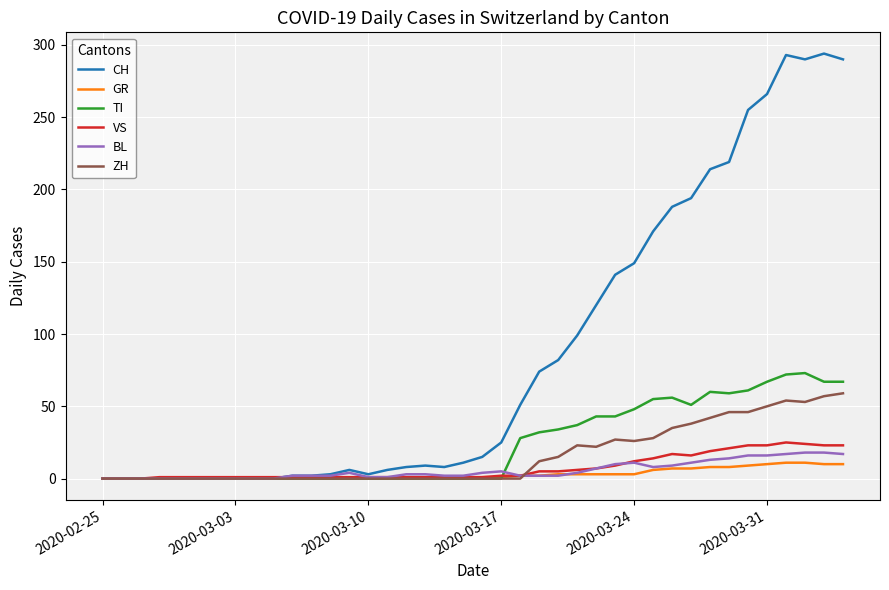

Which series has the largest range (max minus min)?

CH